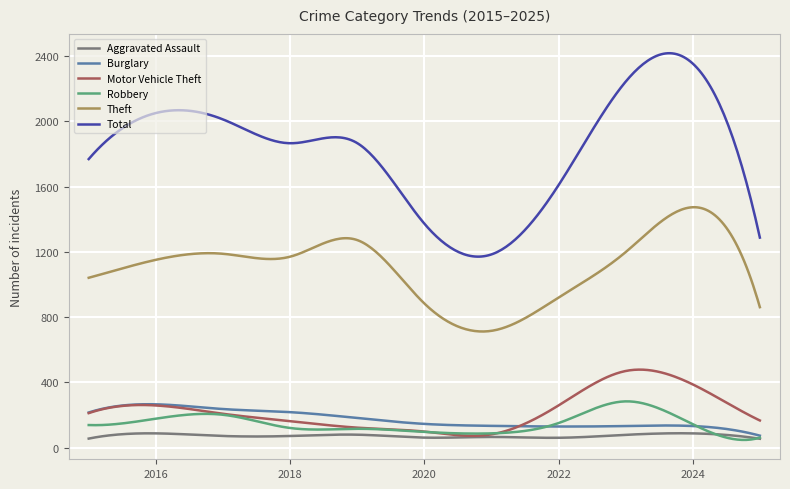

True or false: Burglary and Theft cross at least once.

False